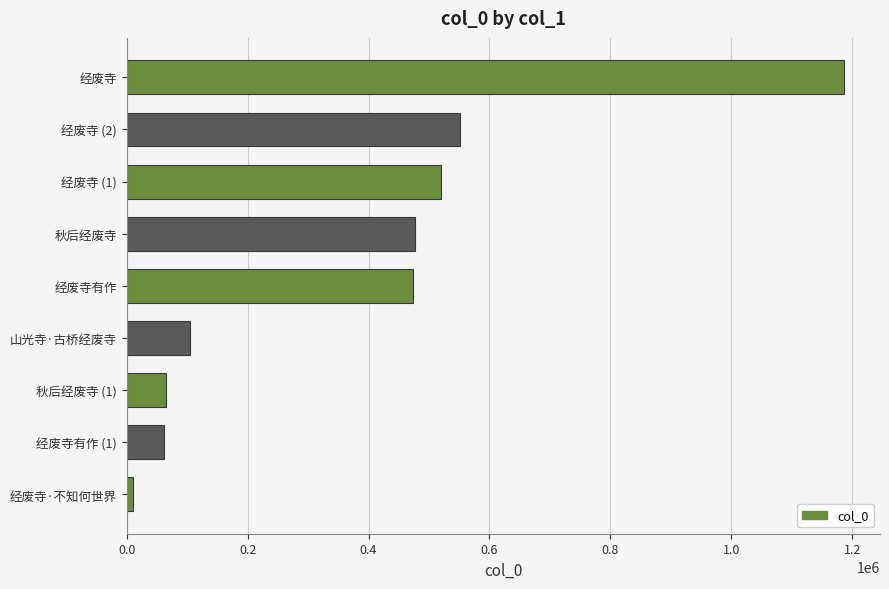

The value at 山光寺·古桥经废寺 is 104656. True or false?

True